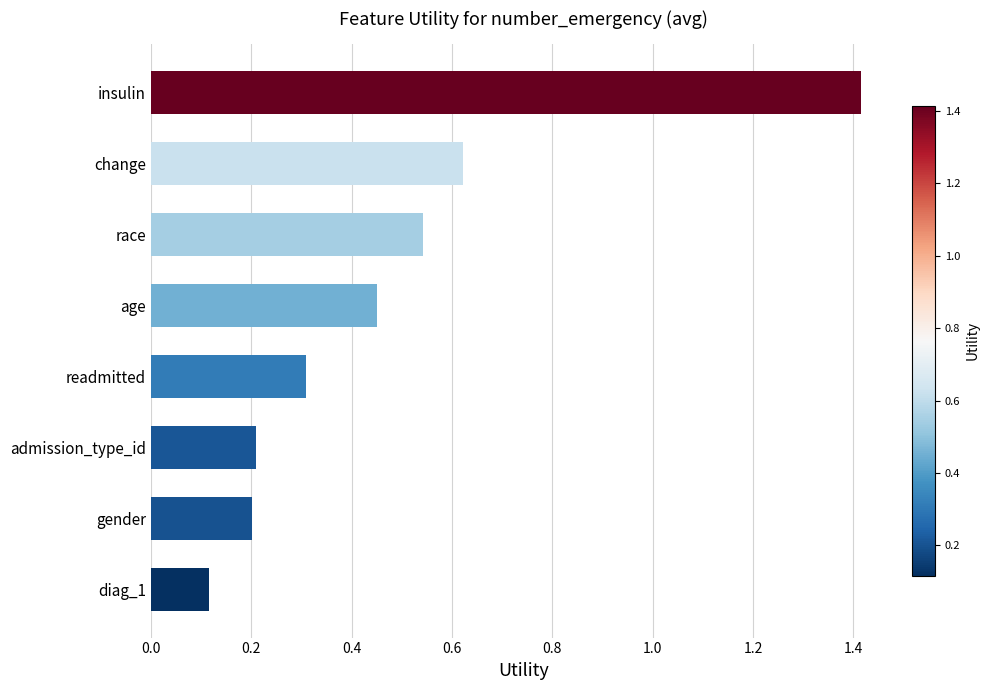

Which label corresponds to the smallest value in the chart?

diag_1